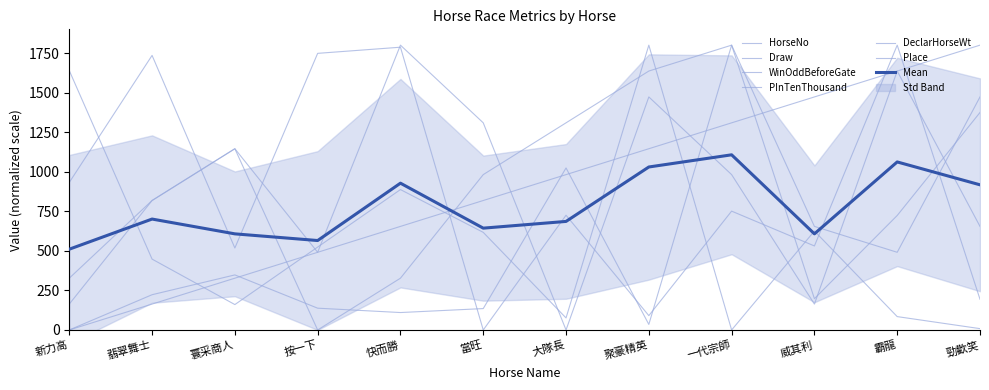

At which category does Draw reach its first local valley?

按一下